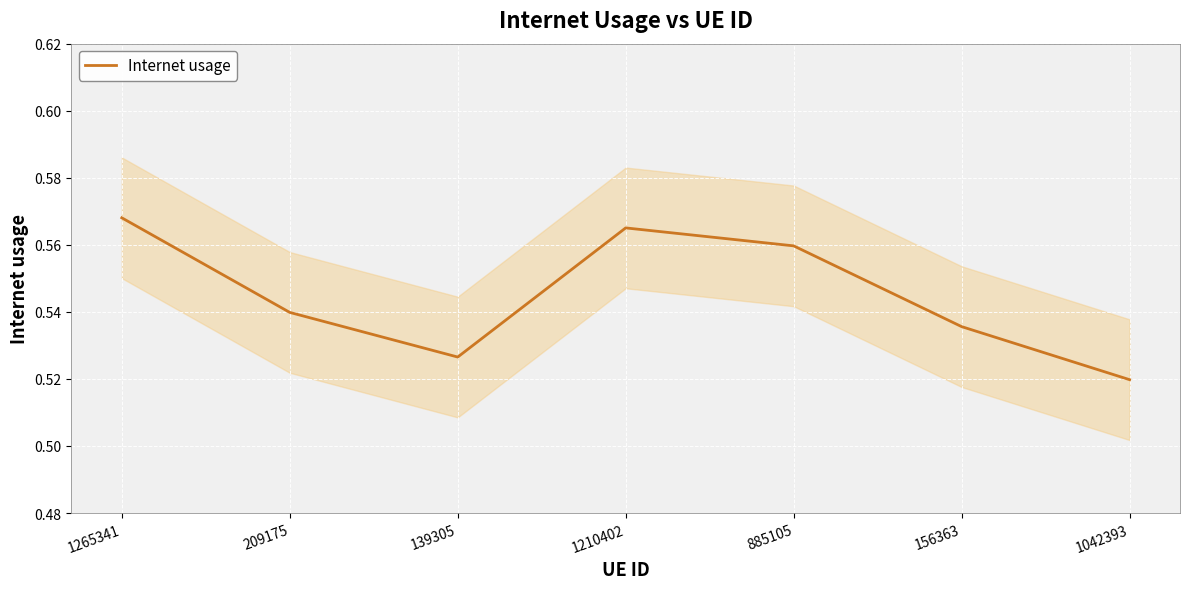

True or false: Internet usage has a value of 0.3 at 209175.

False